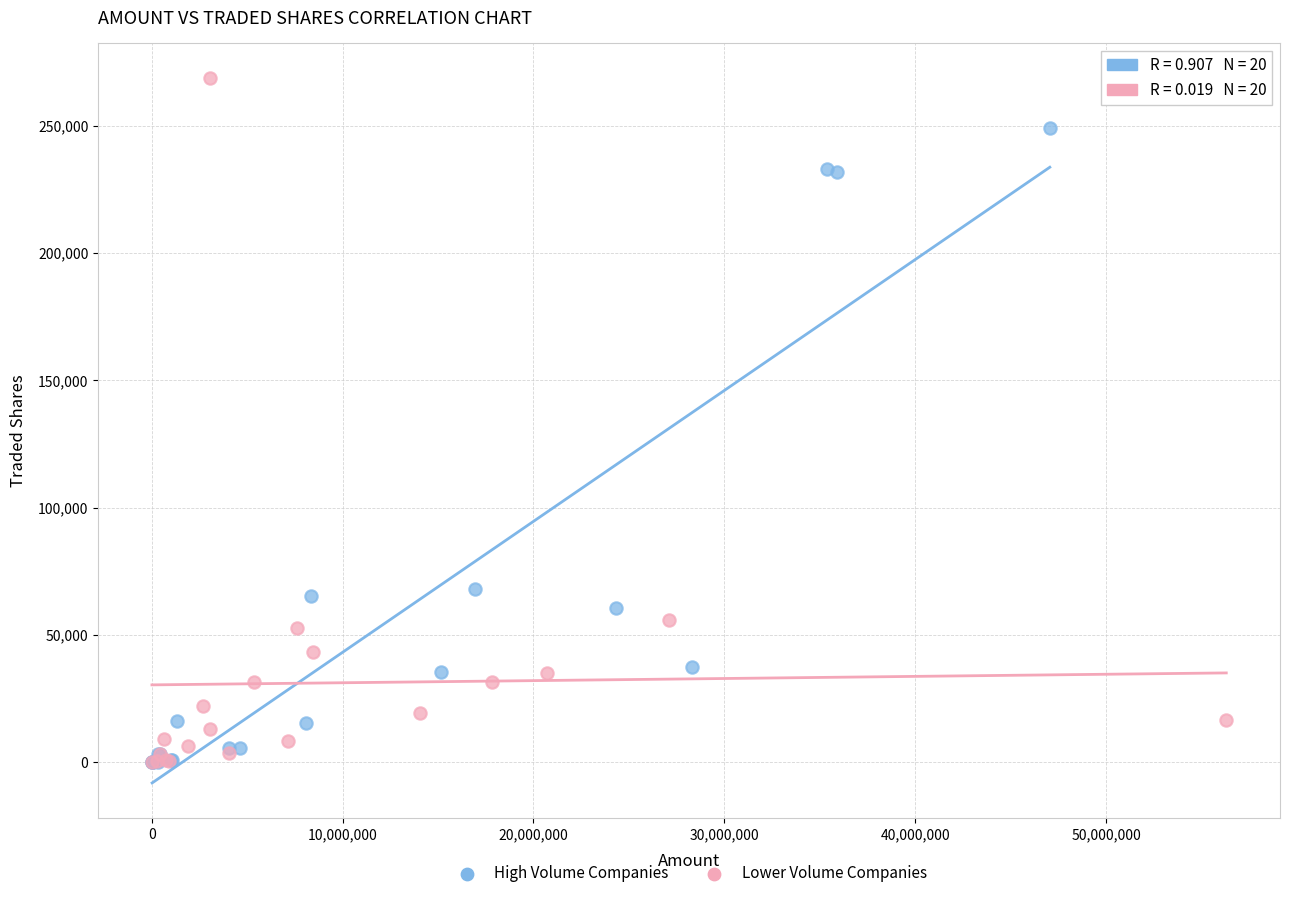

Which series has the largest Y range (max minus min)?

Lower Volume Companies